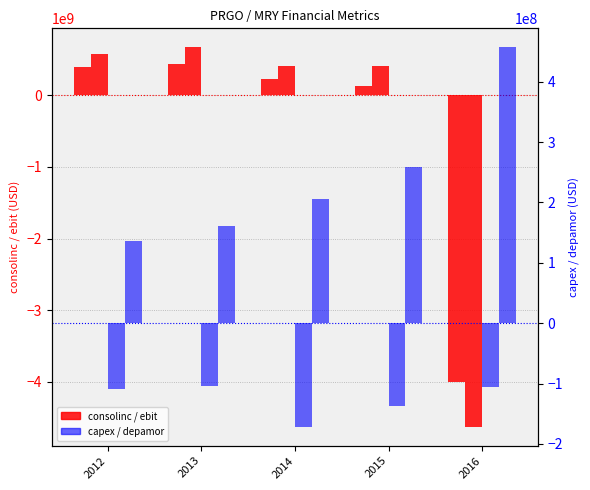

Is it true that ebit equals 407100000 at 2014?

True